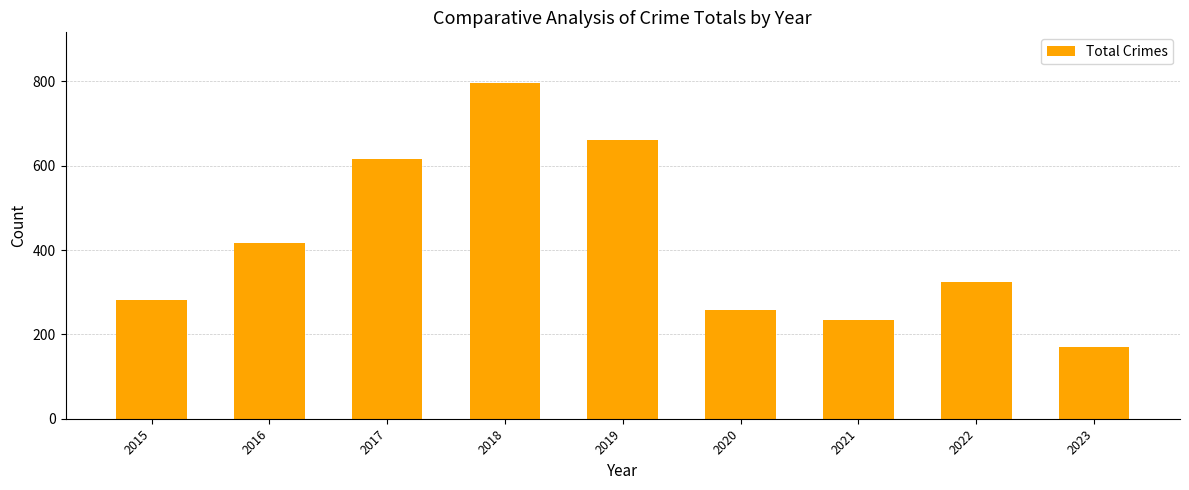

What is the approximate value at 2016, to the nearest 50?

400